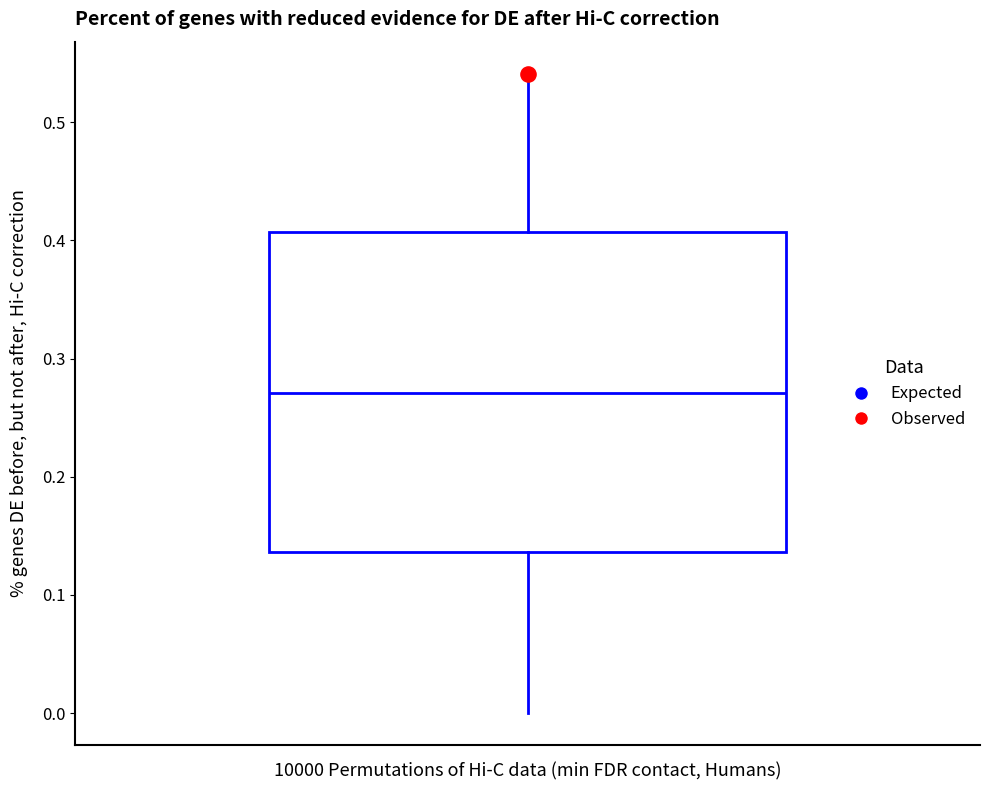

Transcribe this box plot: give where the median line is, the range the box spans, and where the two whiskers end, as read against the y-axis. The values are not printed on the chart, so give them approximately, as read against the axis.

median 0.27, box 0.14 to 0.41, whiskers 0.00 to 0.54